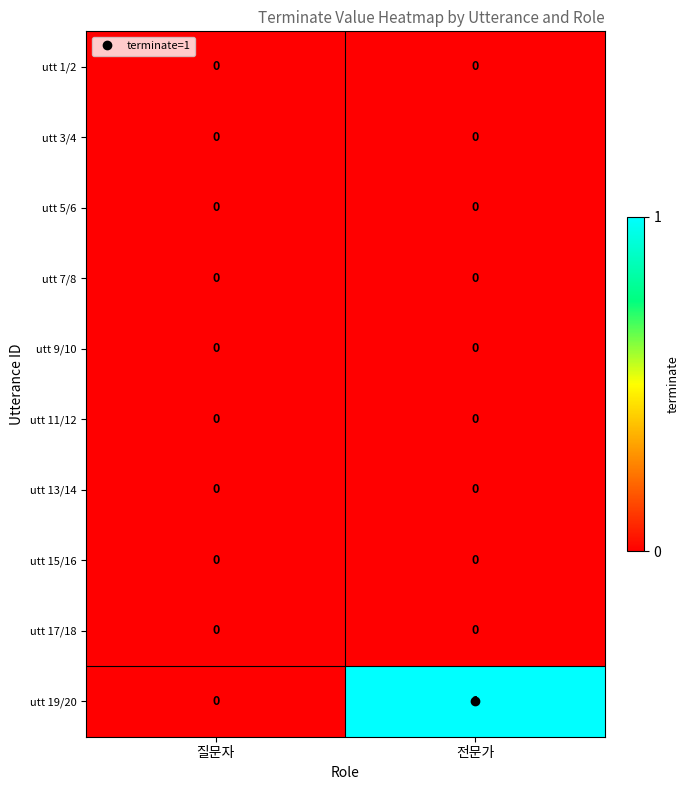

Which series has the widest spread of values?

utt 19/20